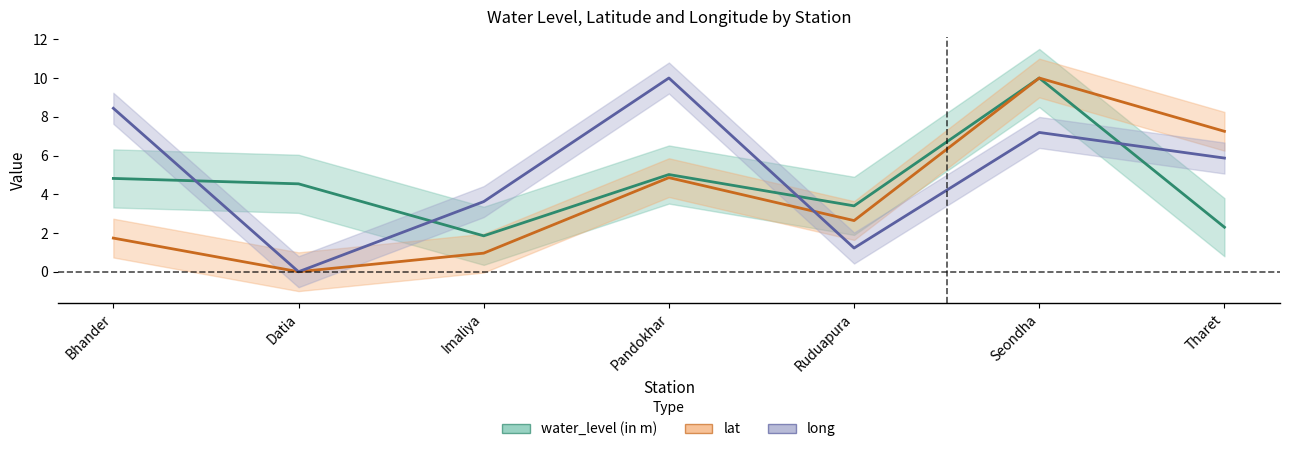

Which series has the largest total across all categories?

long